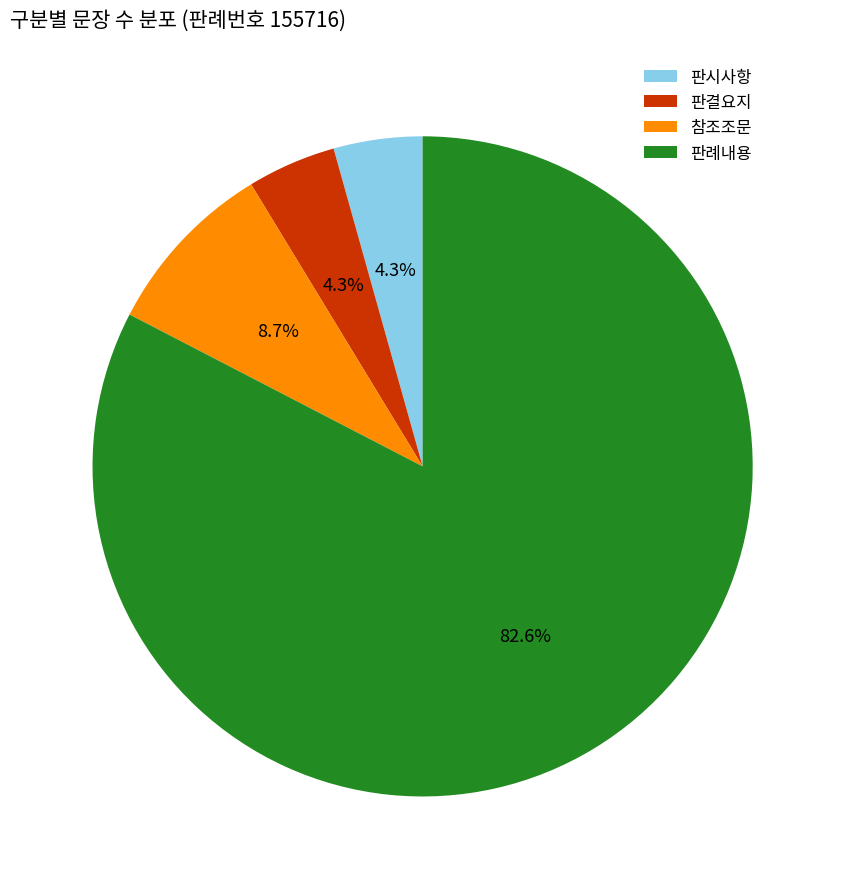

Which category has the biggest portion of the pie?

판례내용